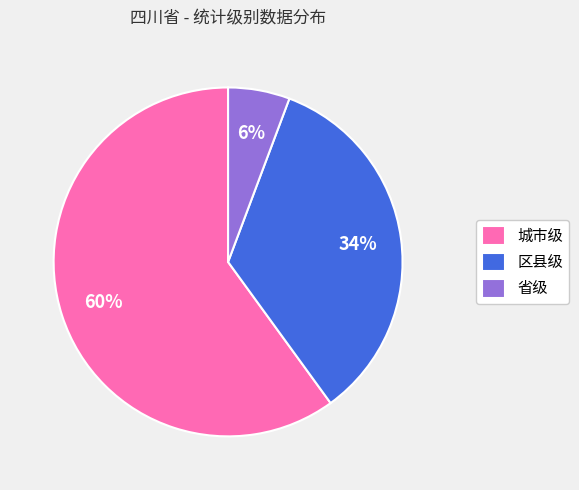

The 城市级 slice represents 60% of the pie. True or false?

True